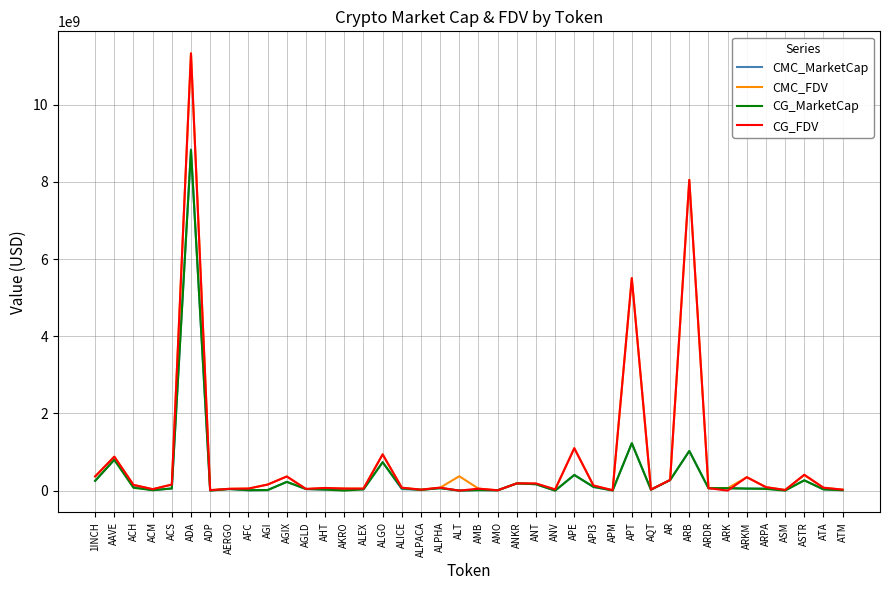

Is the value of CG_FDV at ACM greater than the value of CG_MarketCap at ADA?

No